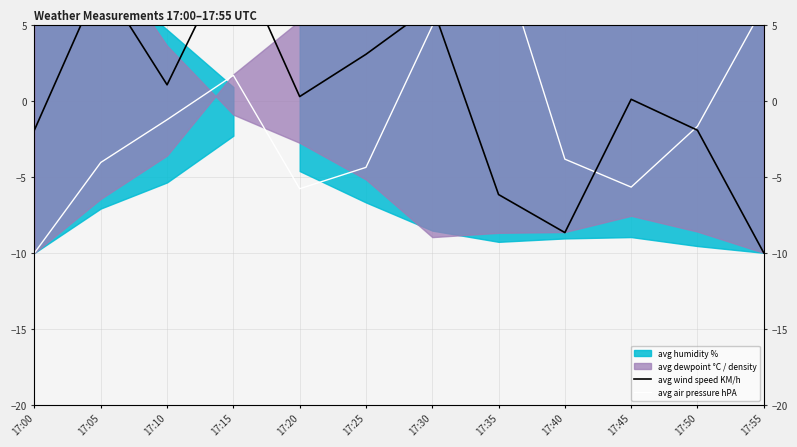

Where is avg air pressure hPA nearest to the value 0?

17:10